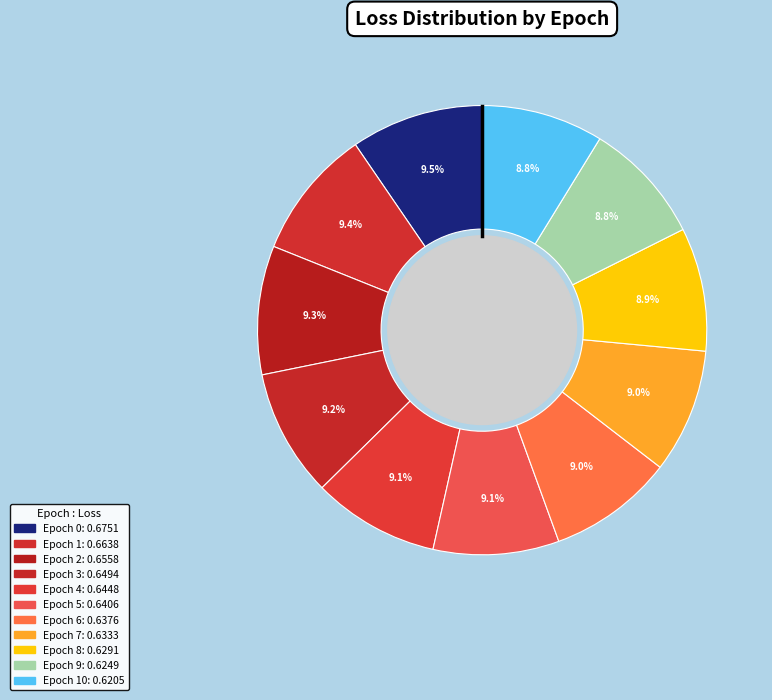

Rank the categories by value from highest to lowest.

0, 1, 2, 3, 4, 5, 6, 7, 8, 9, 10